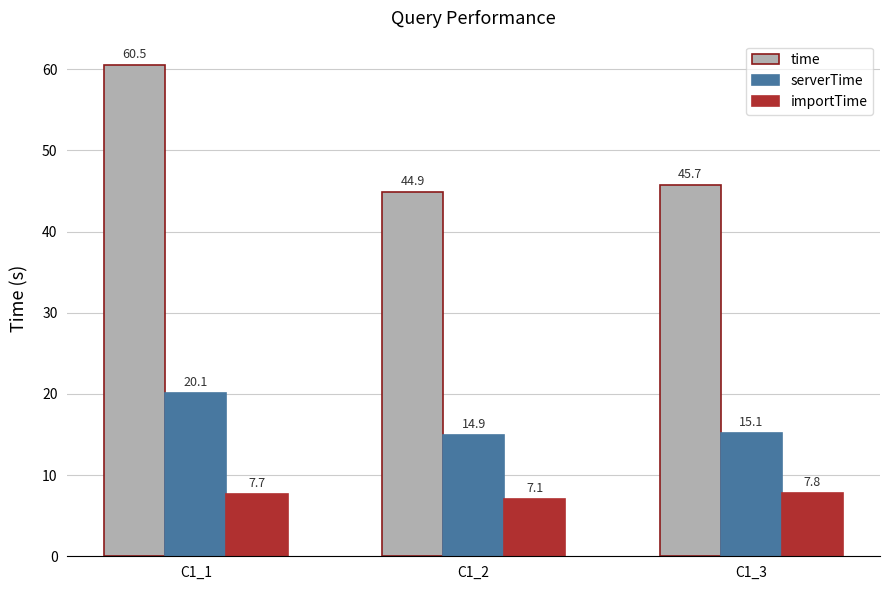

What is the difference between the highest and lowest values at C1_1?

52.8